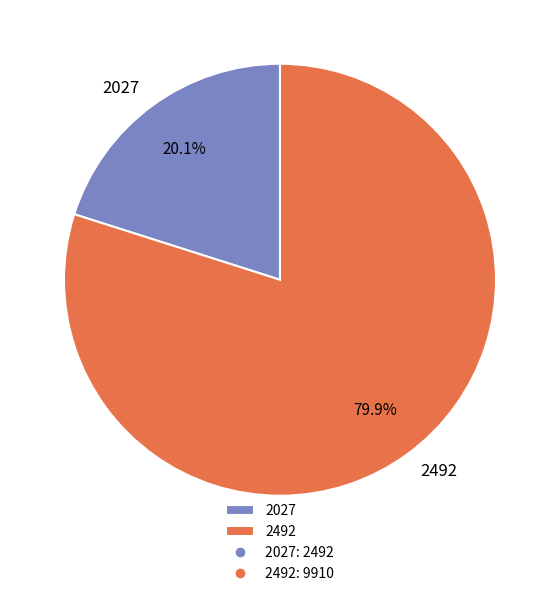

Combined, what portion of the pie is 2492 and 2027?

100.0%